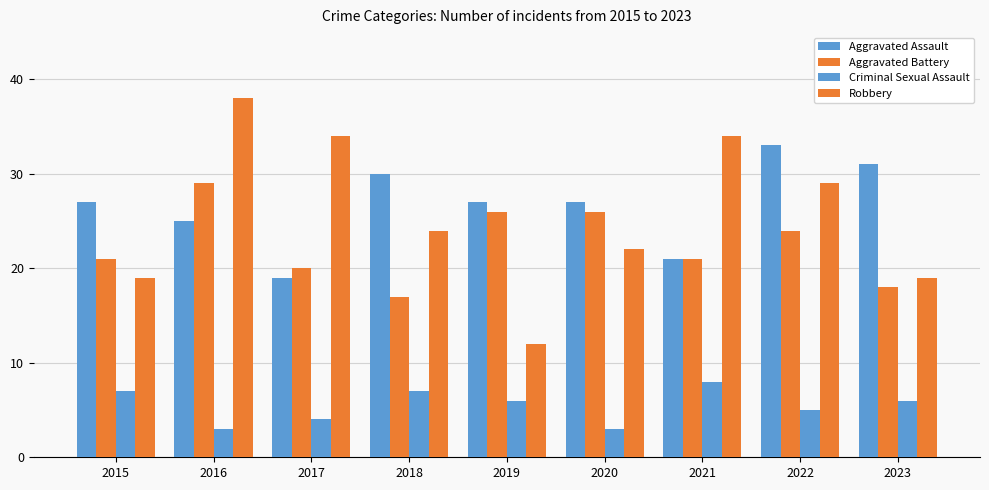

What is the total value across all series at 2016?

95